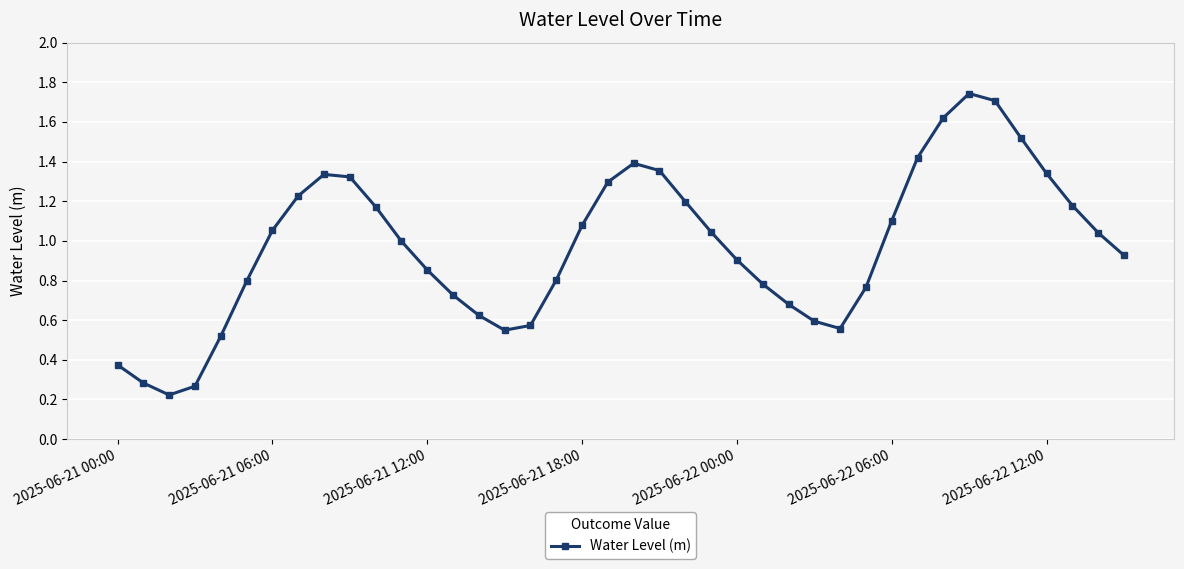

What is the sum of all values?

38.9